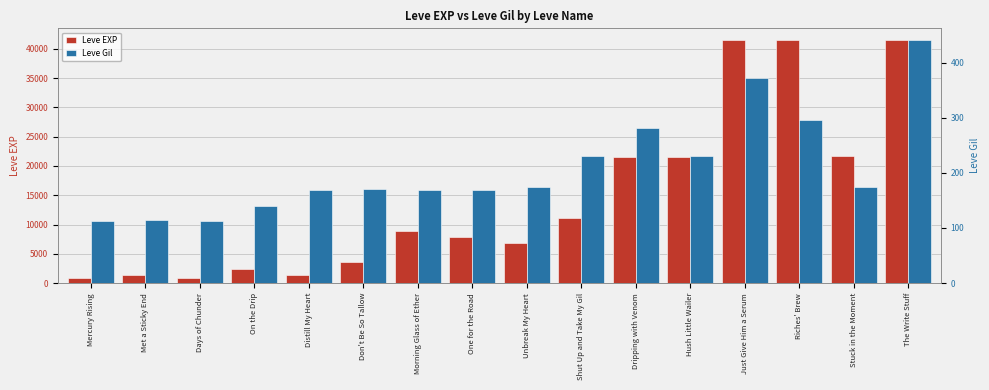

List the series in order of their peak value, highest first.

Leve EXP, Leve Gil